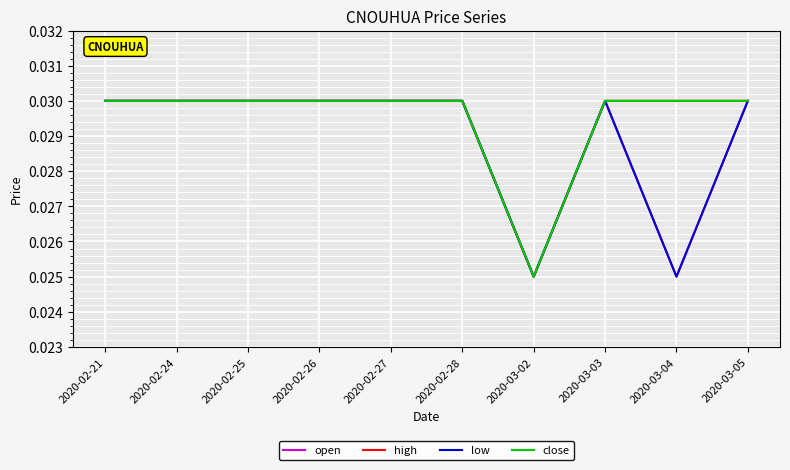

Does the chart have visible grid lines?

Yes